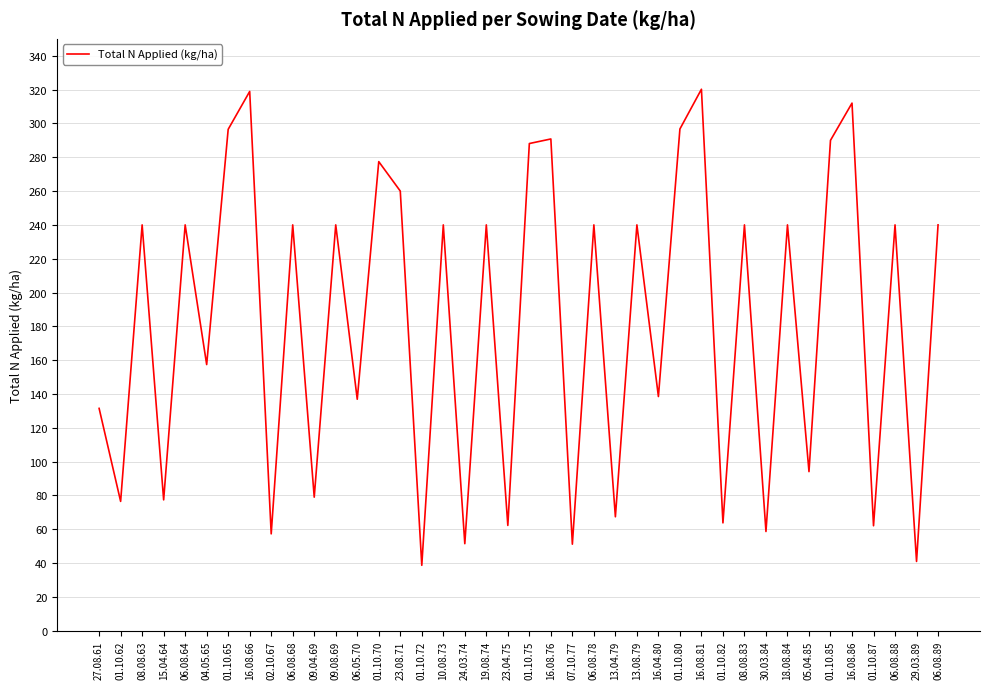

What is the minimum value shown in the chart?

38.7